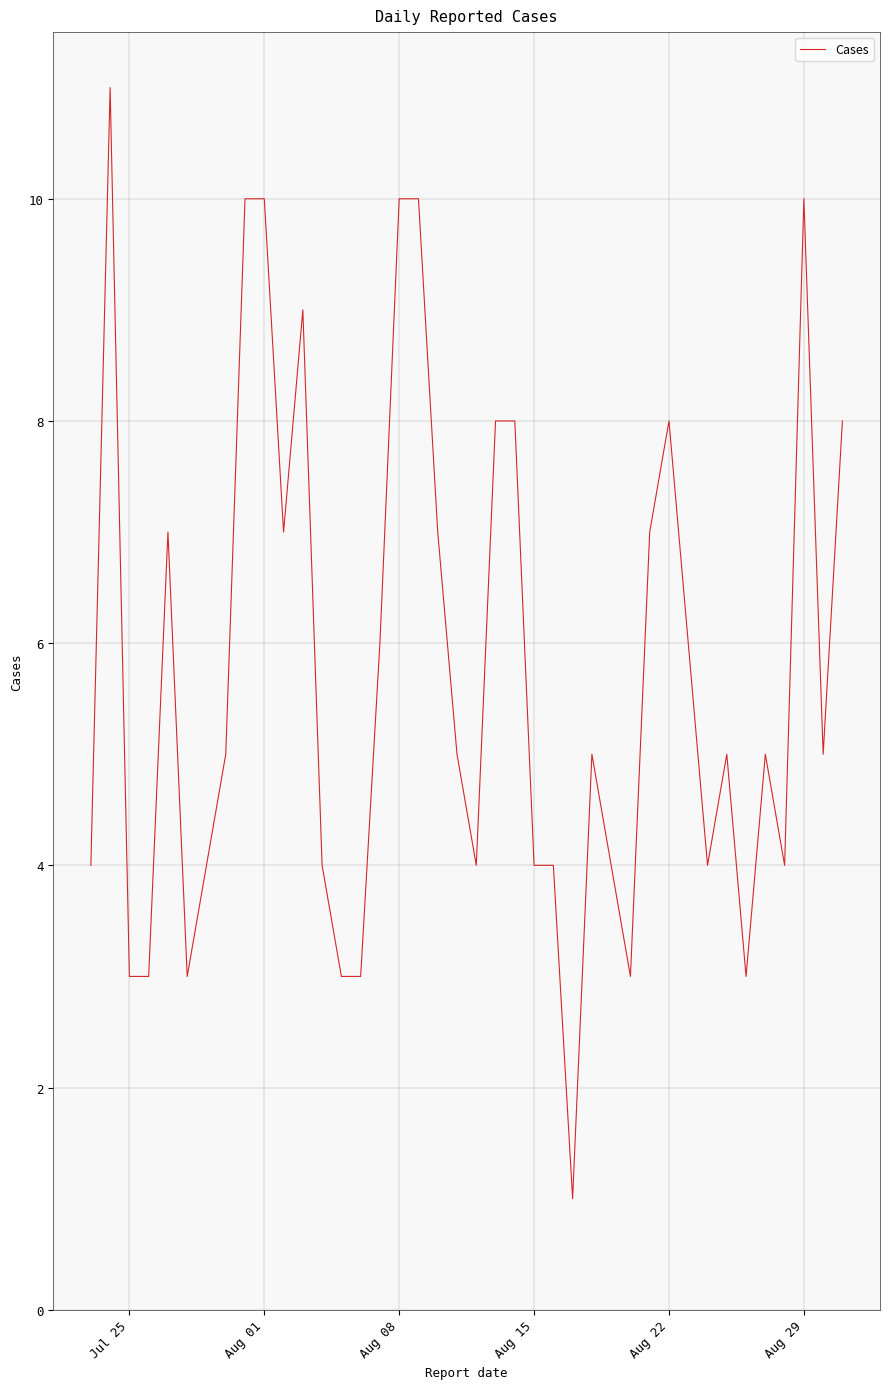

Does the chart have visible grid lines?

Yes